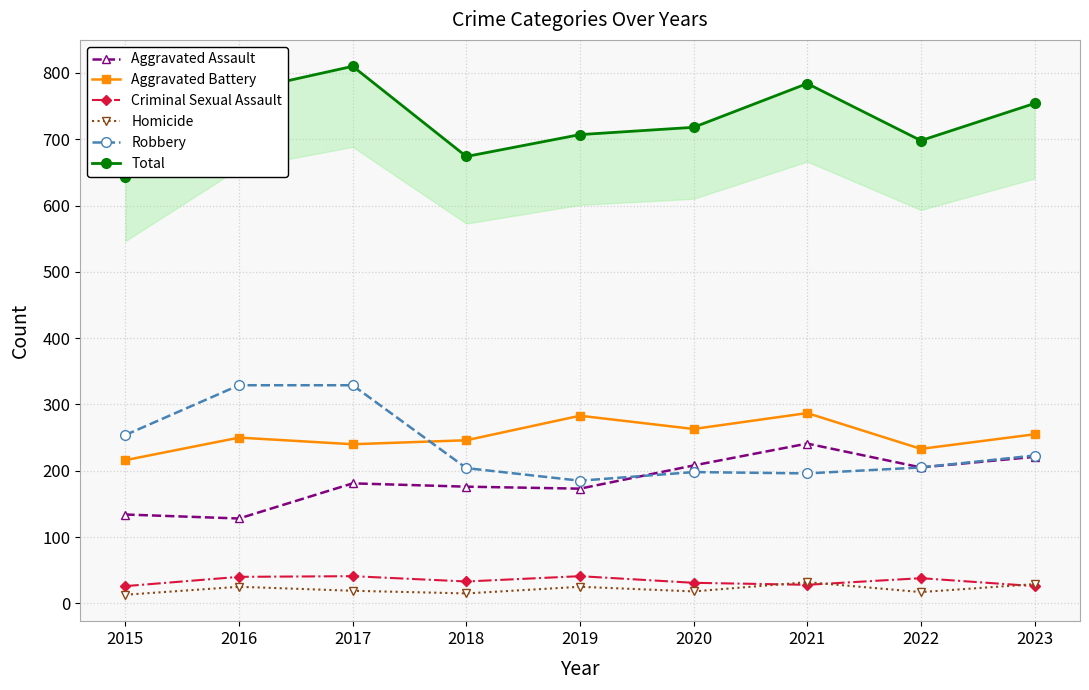

Where is Aggravated Battery nearest to the value 251?

2016